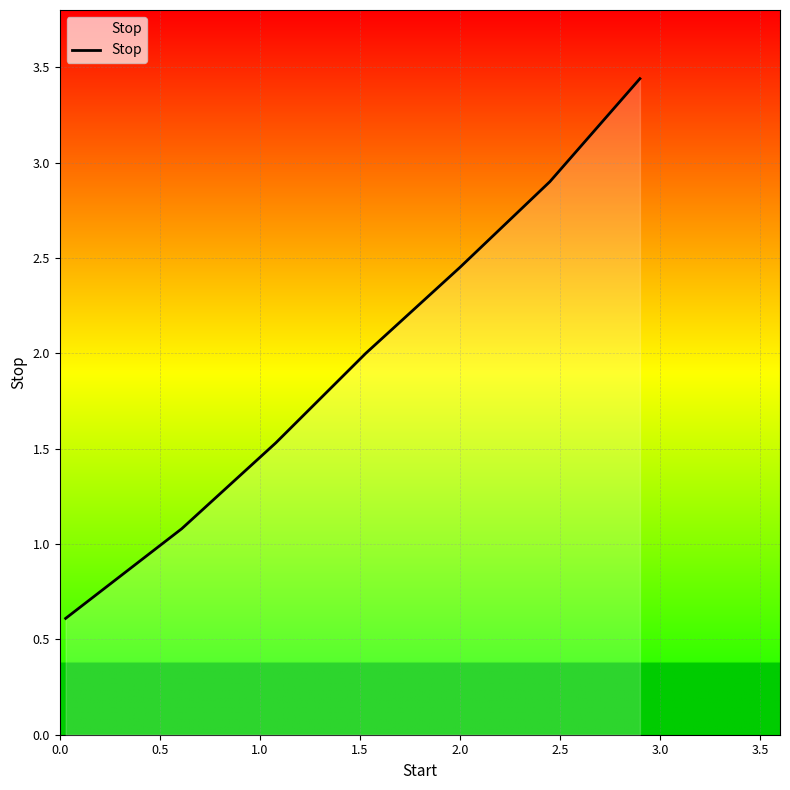

How many lines are shown in the chart?

1